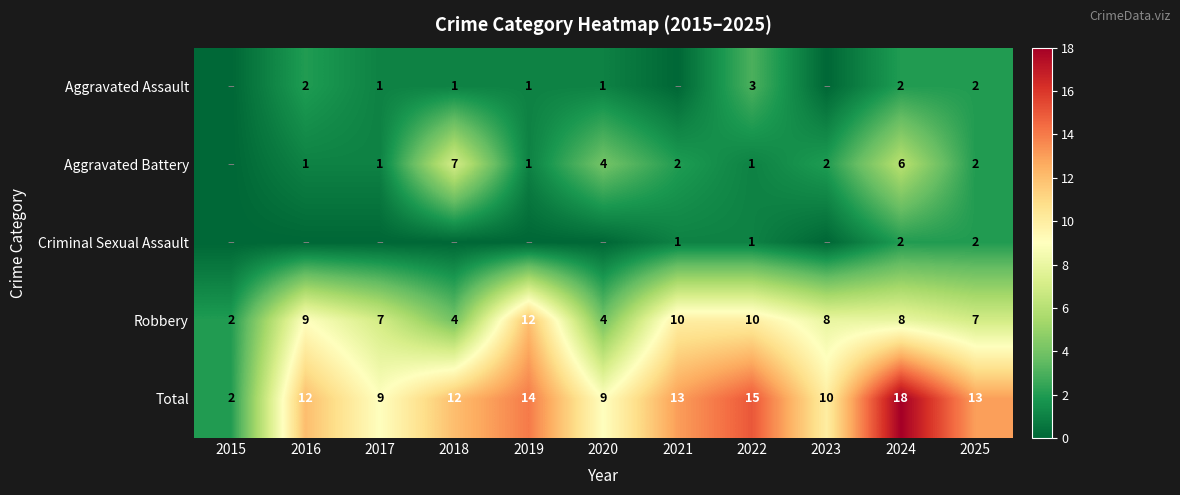

The value of Robbery at 2025 is 7. True or false?

True